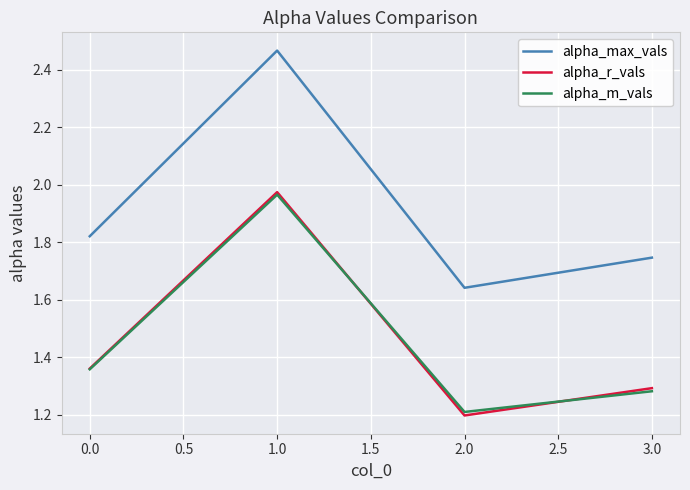

Between which two adjacent categories do alpha_m_vals and alpha_r_vals first intersect?

1.0 and 2.0